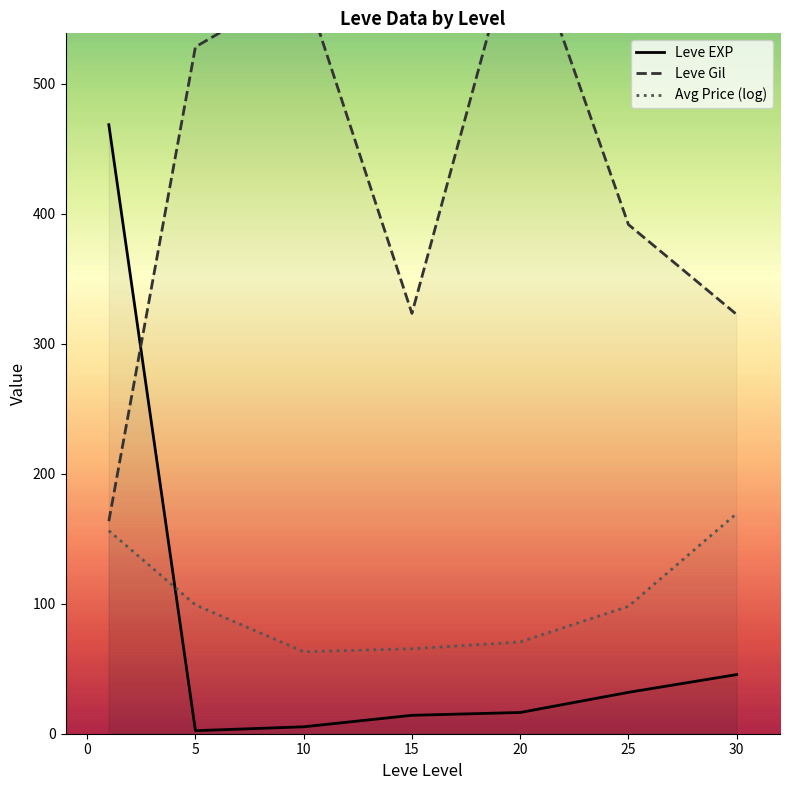

What is the sum of the Leve EXP values at 5 and 20?

18.7